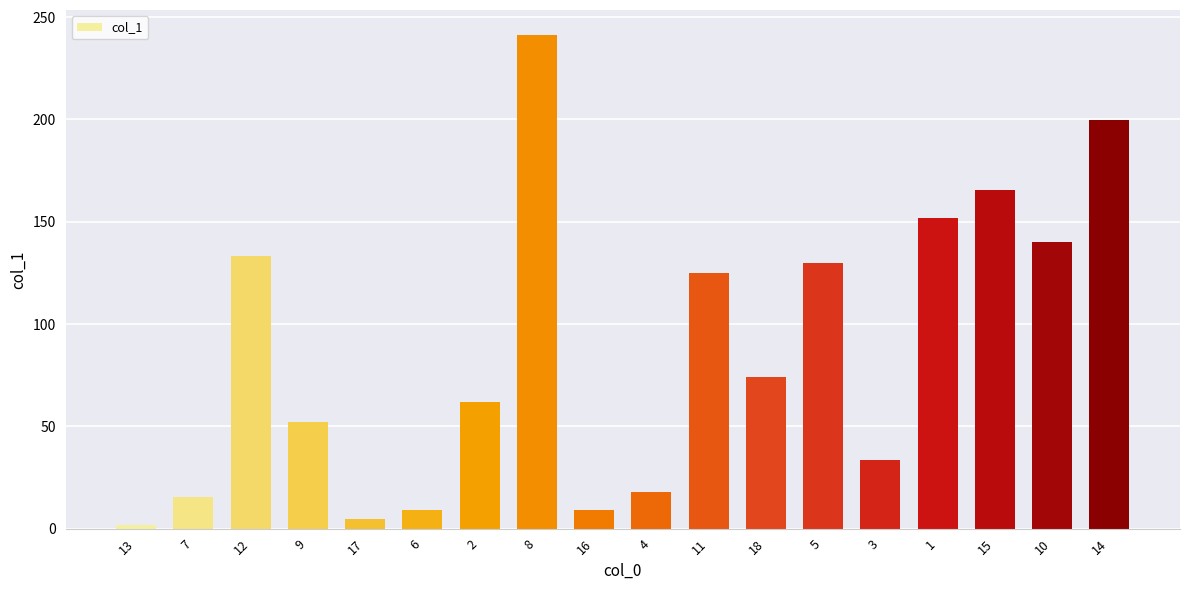

The chart shows a value of 124.8 at 11. True or false?

True